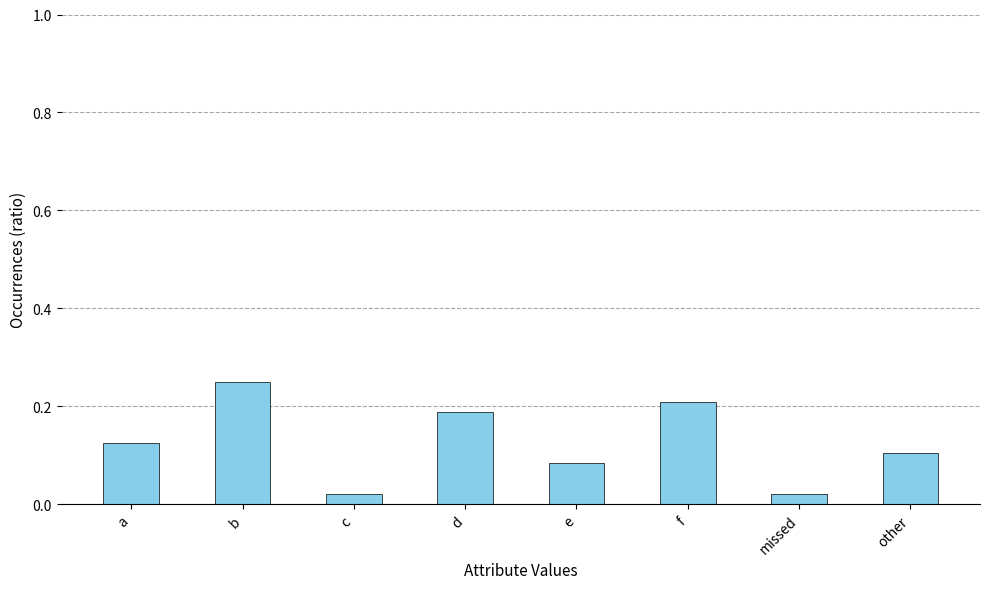

Which has a higher value, e or c?

e